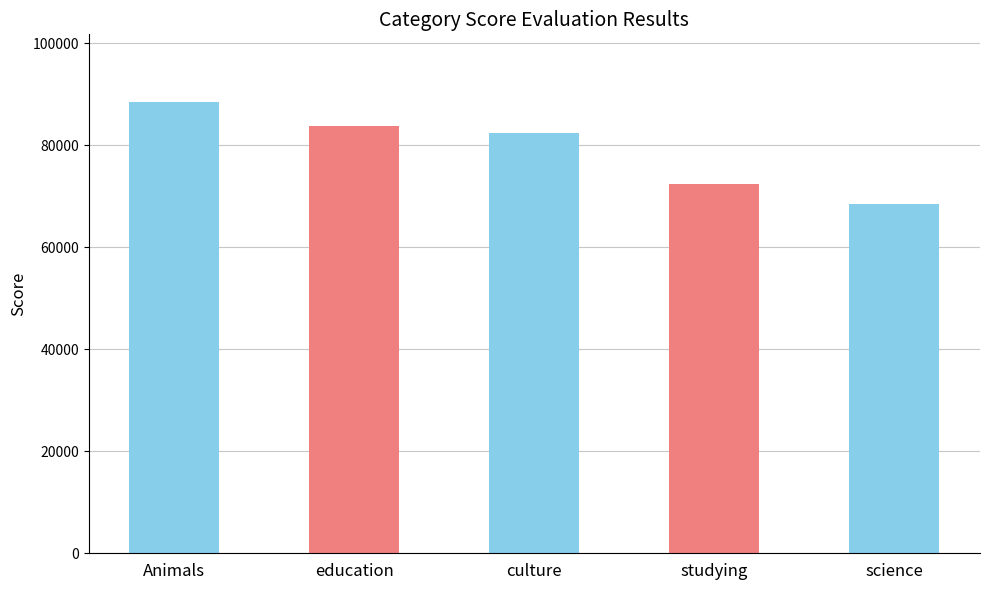

What is the change in value from education to science?

-15218